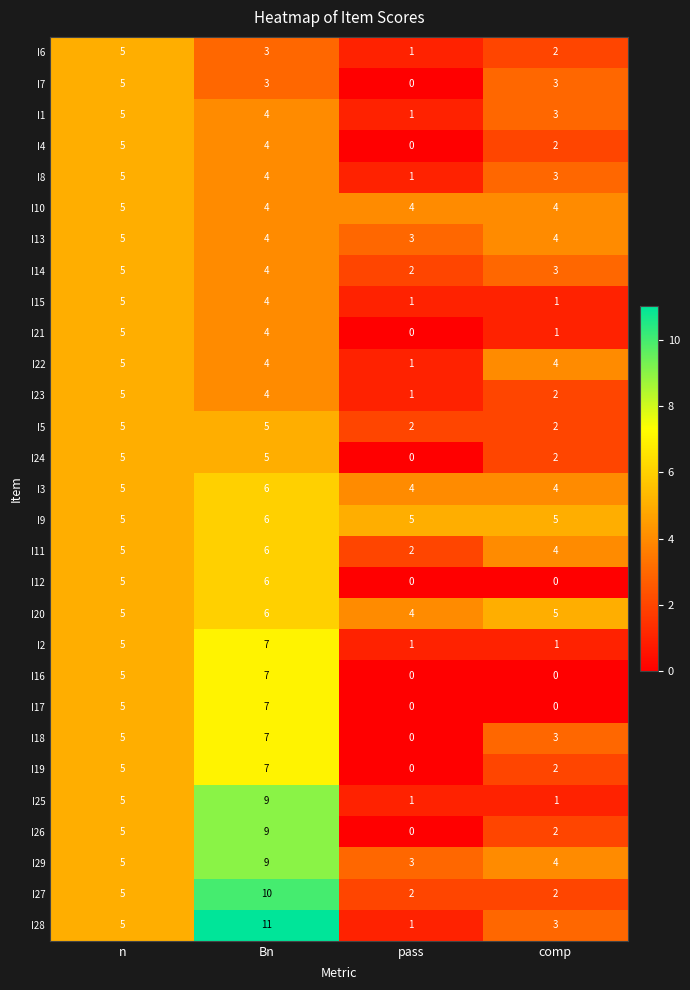

What is the difference between the second highest and second lowest values in the I2 series?

4